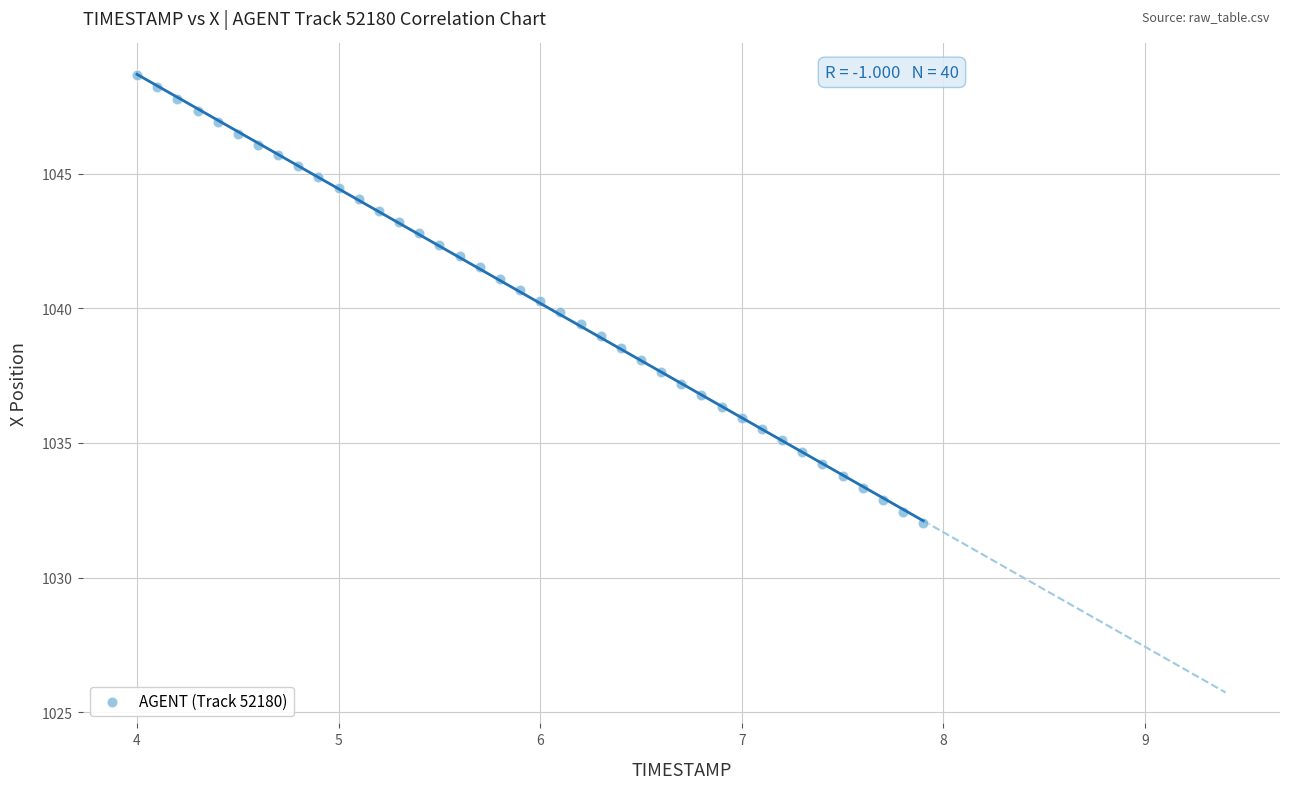

What is the range of X values (max minus min)?

3.9